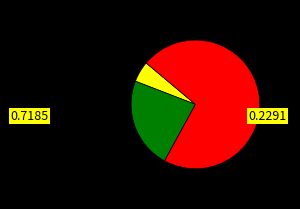

Count the number of slices in the pie.

3